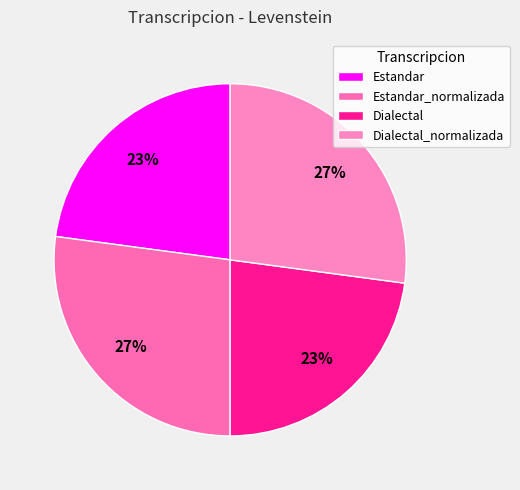

What is the change in value from Estandar to Dialectal_normalizada?

+3.8